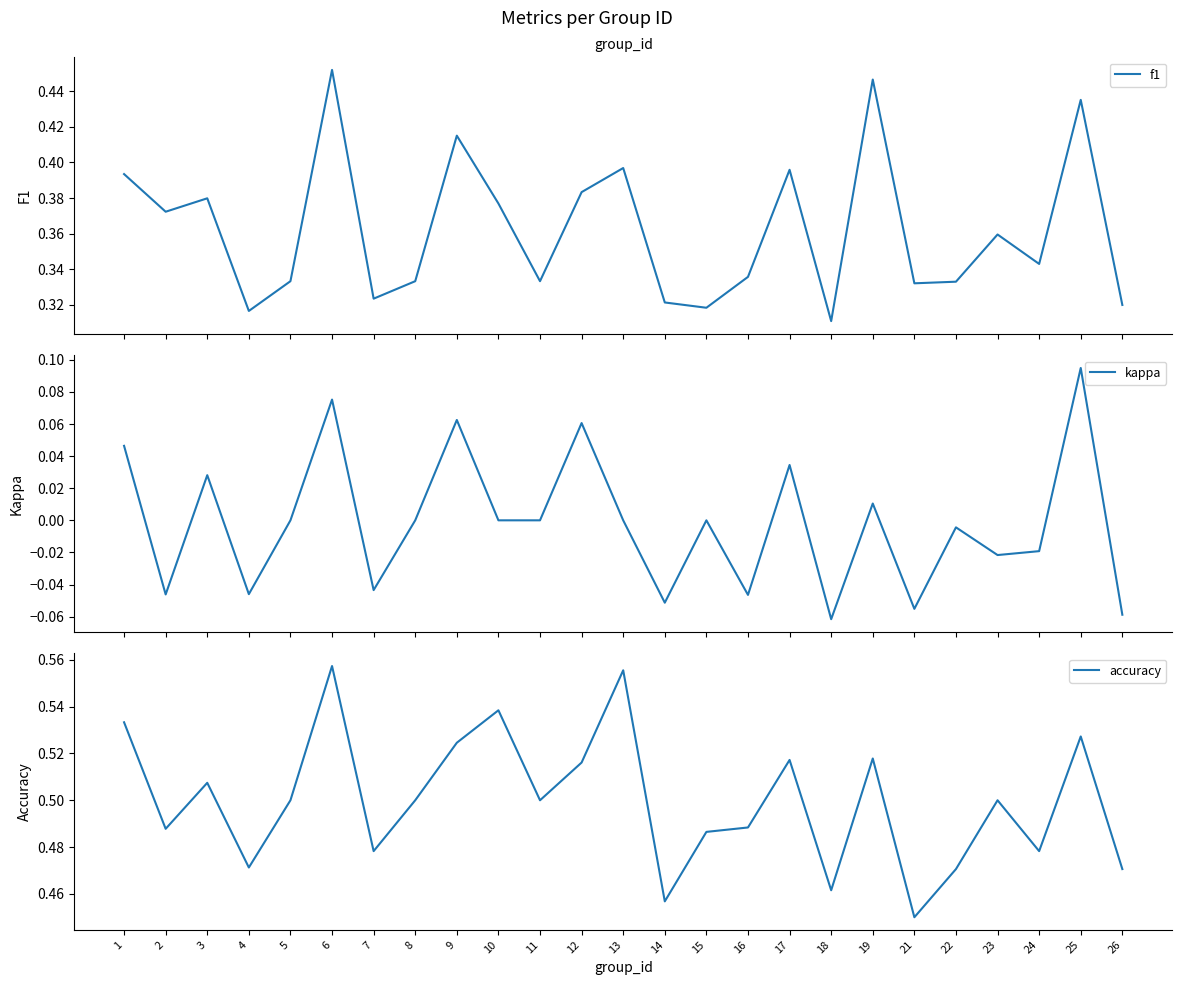

What is the value of the f1 point at the 10th from the left?

0.4